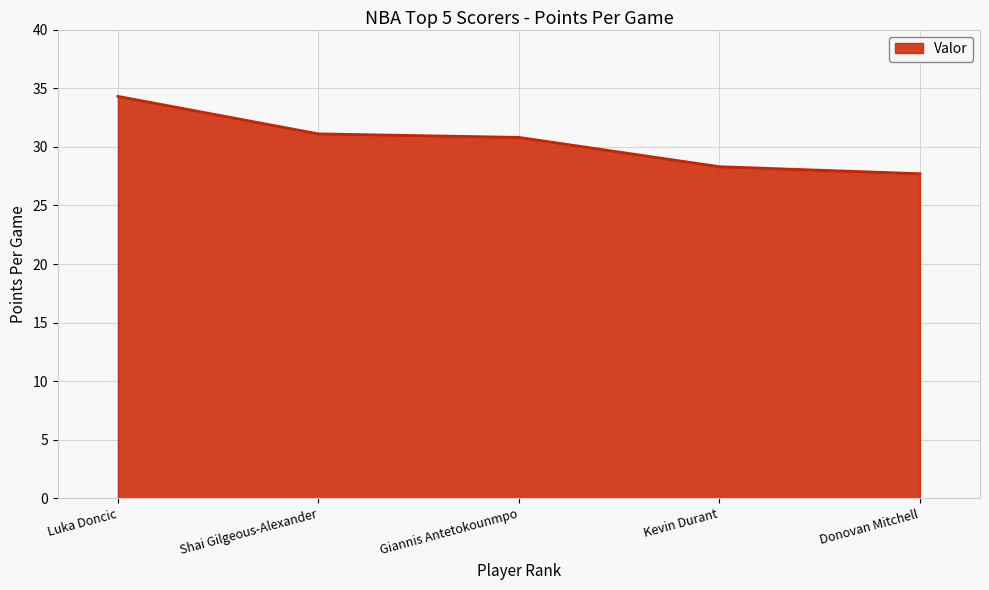

Is it true that the value at Shai Gilgeous-Alexander is 31.1?

True